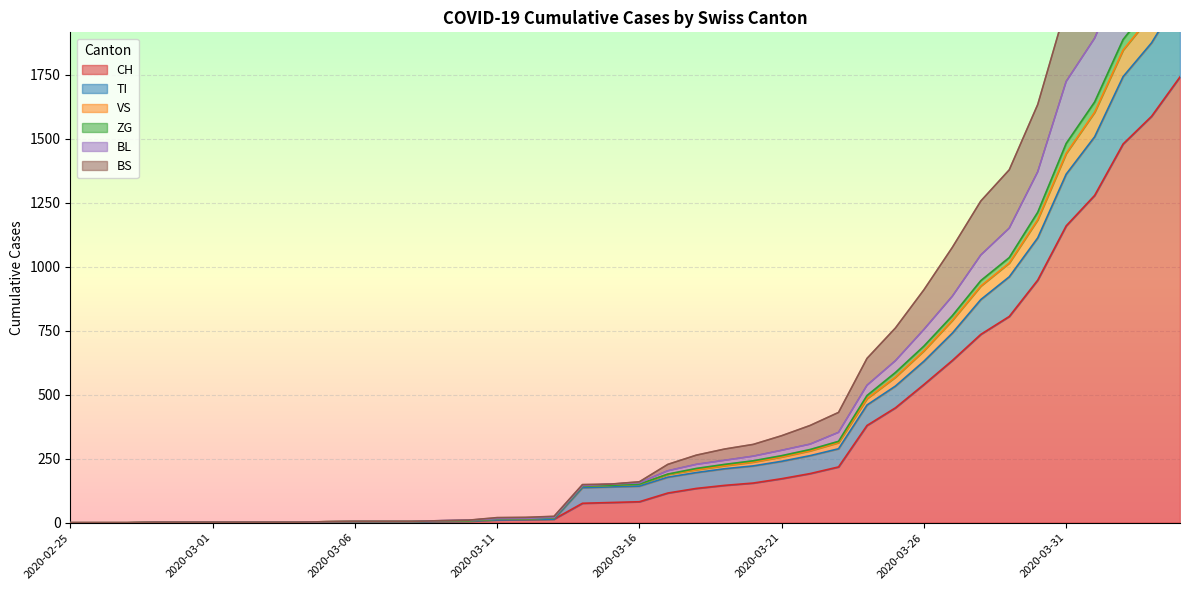

True or false: BS has a value of 0 at 2020-02-26.

True